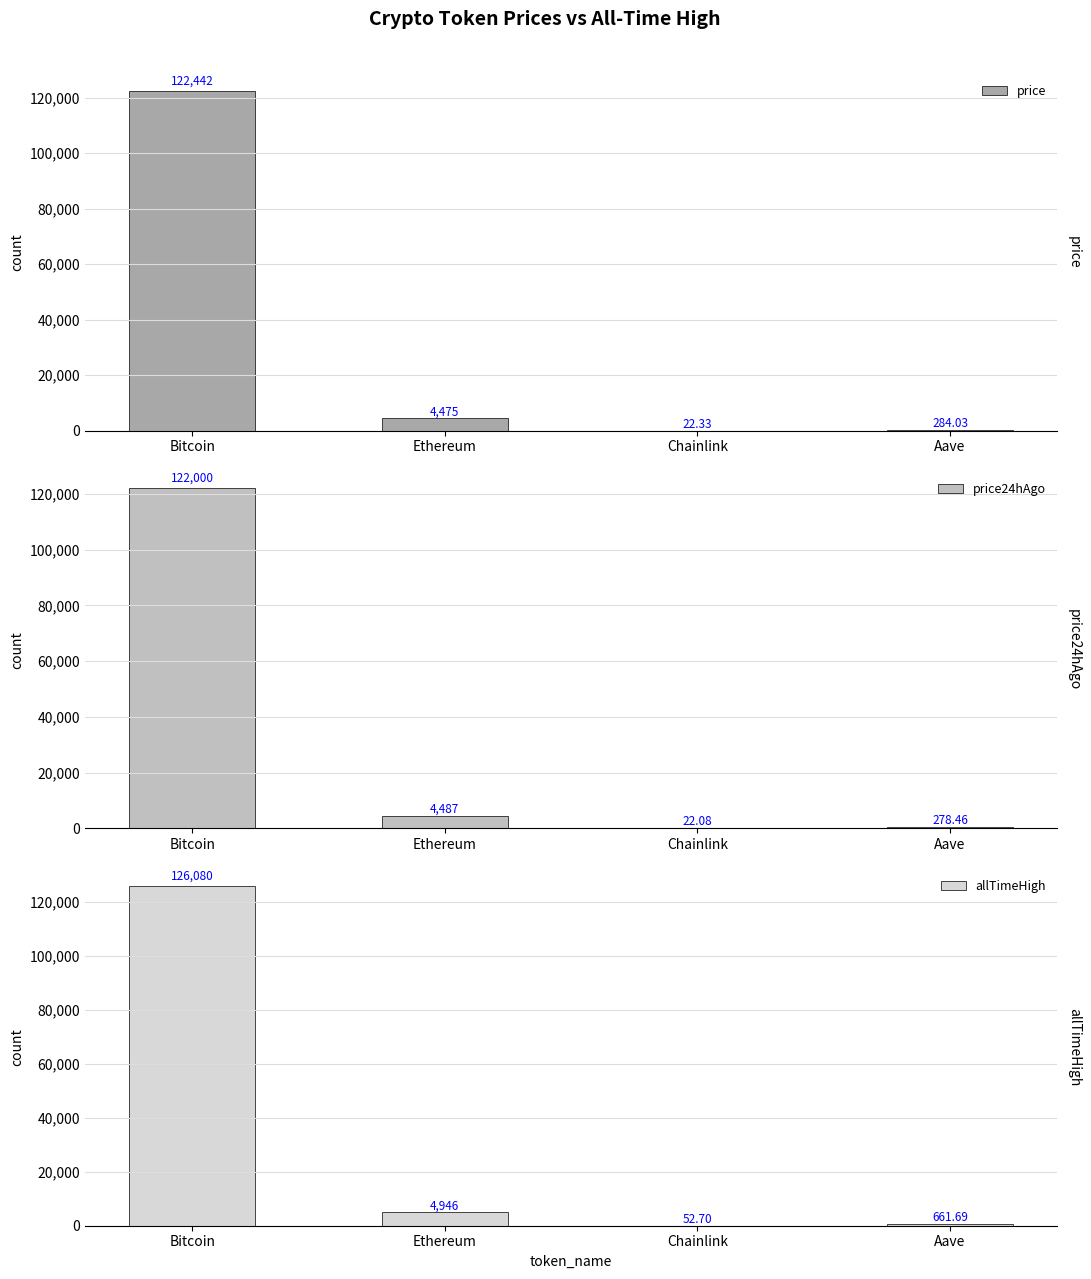

What is the spread (max minus min) of values at Bitcoin?

4080.0